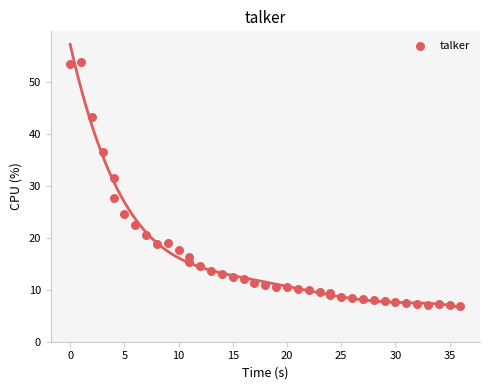

What Y value in the scatter plot is closest to 30?

31.5